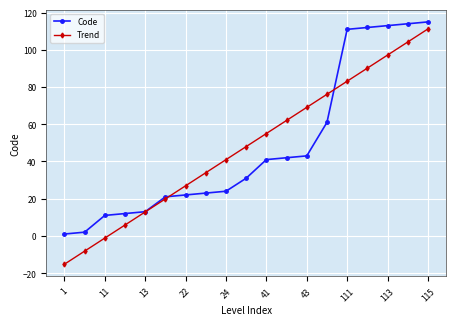

What are all the series names shown in the legend?

Code, Trend